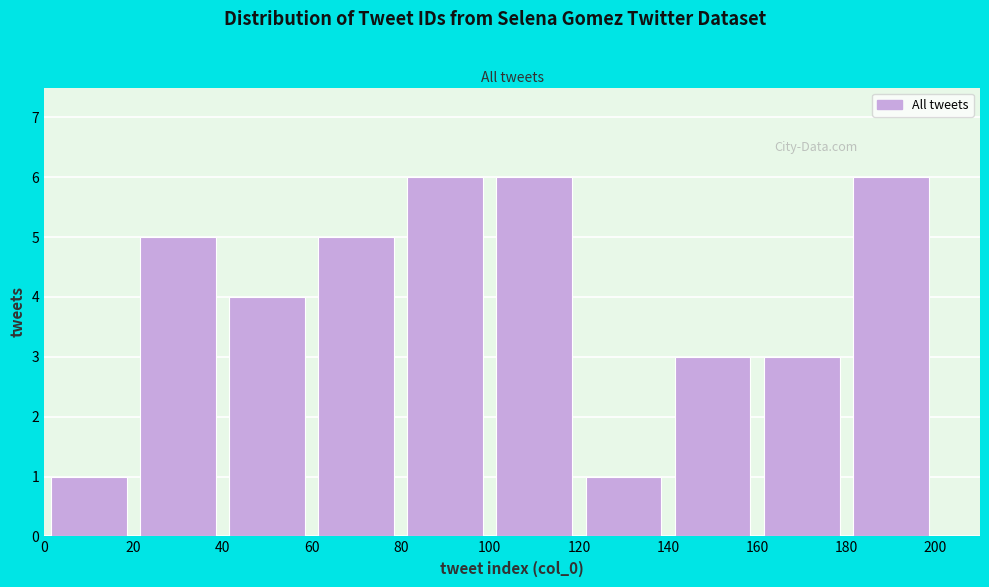

What is the height of the bar covering 100 to 120 on the x-axis? The values are not printed on the chart, so give them approximately, as read against the axis.

6